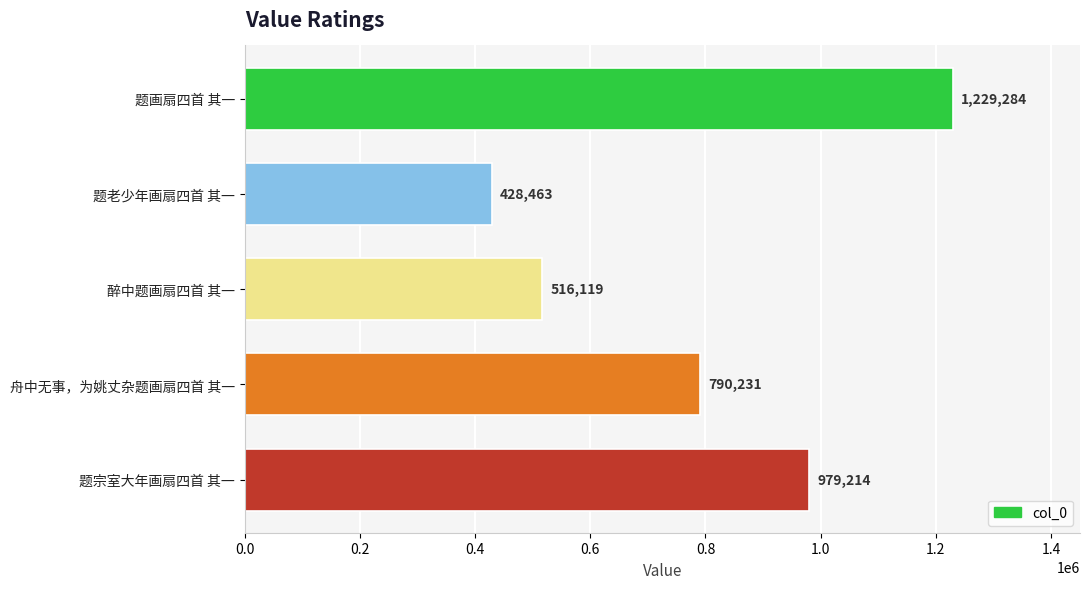

List the labels in order of value, smallest first.

题老少年画扇四首 其一, 醉中题画扇四首 其一, 舟中无事，为姚丈杂题画扇四首 其一, 题宗室大年画扇四首 其一, 题画扇四首 其一